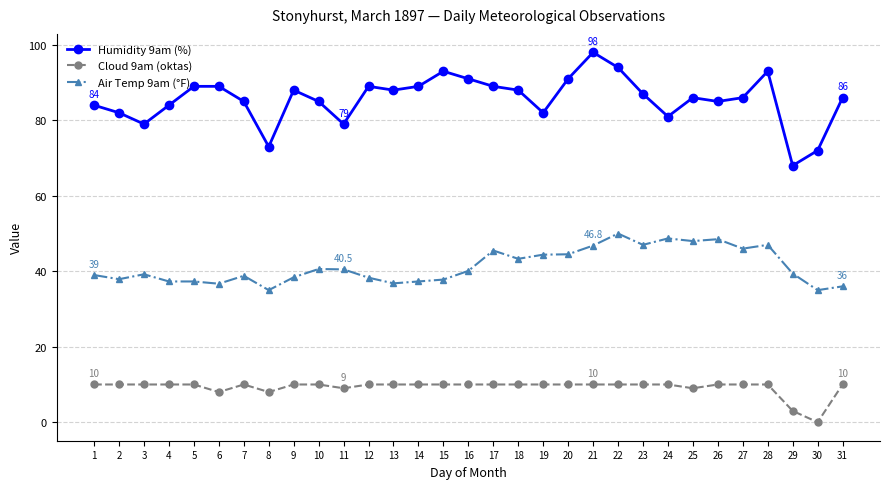

What is the difference between the maximum and minimum values in the Cloud 9am (oktas) series?

10.0